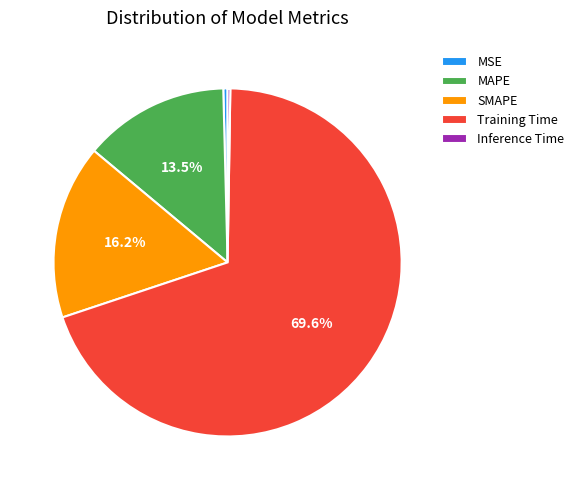

Between MAPE and MSE, which is larger?

MAPE